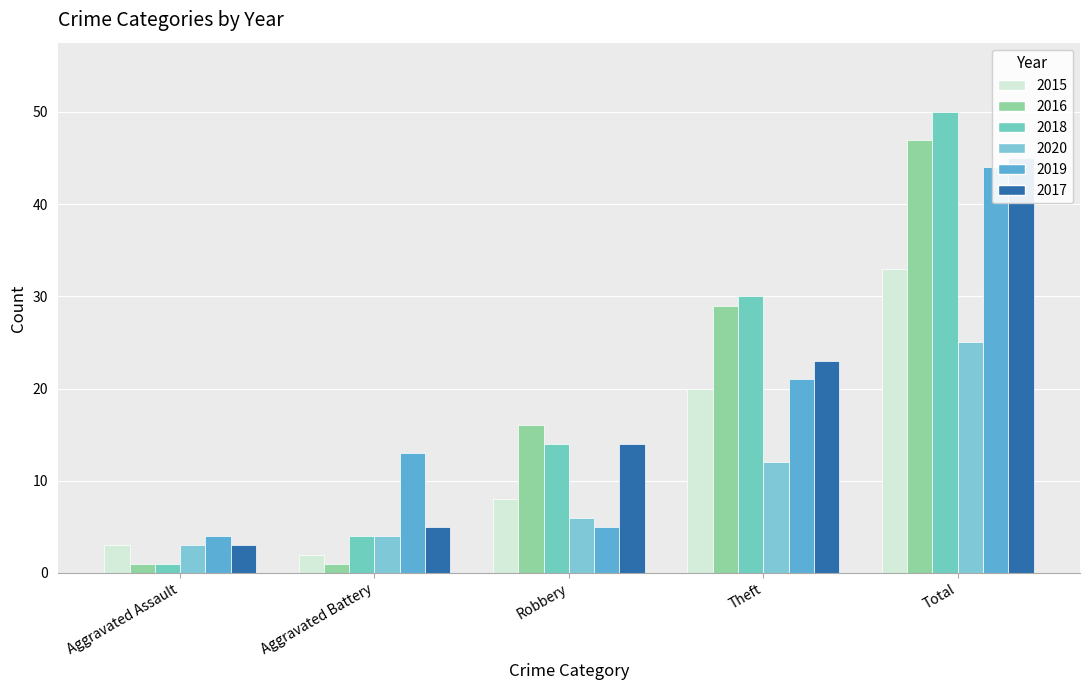

Which series has the widest spread of values?

2018